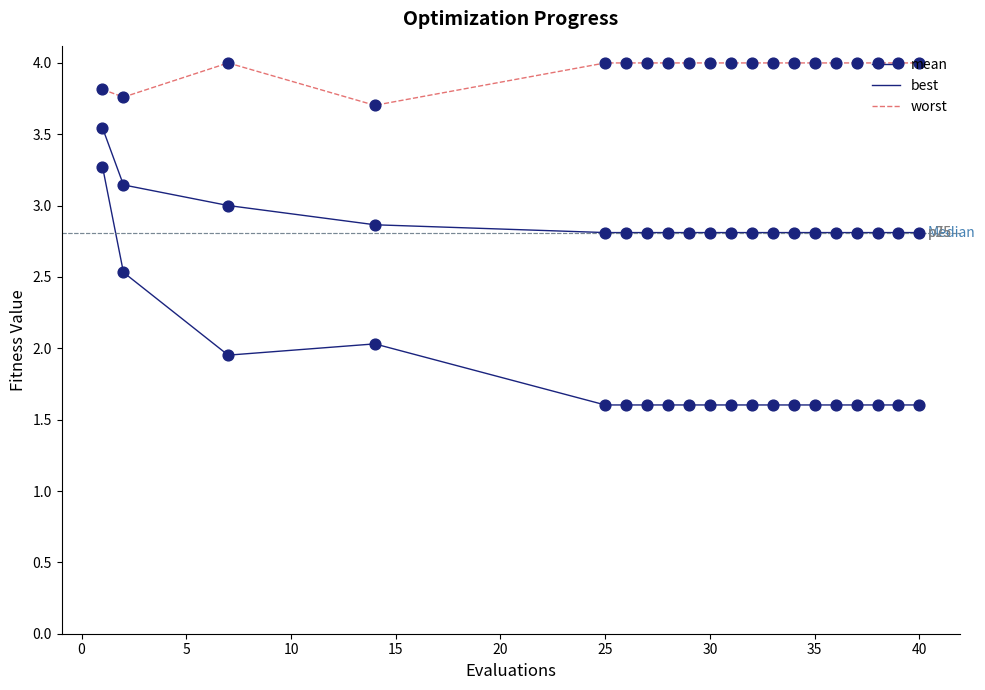

Is this an area chart (filled region under the line)?

No